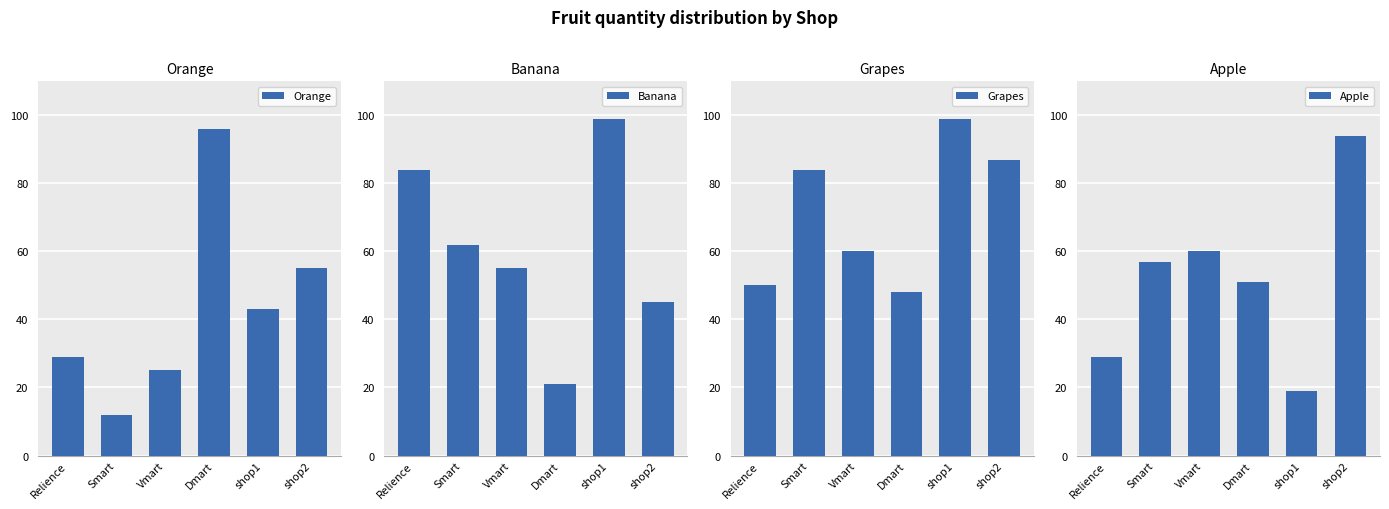

Where does the Orange series first go above 43?

Dmart